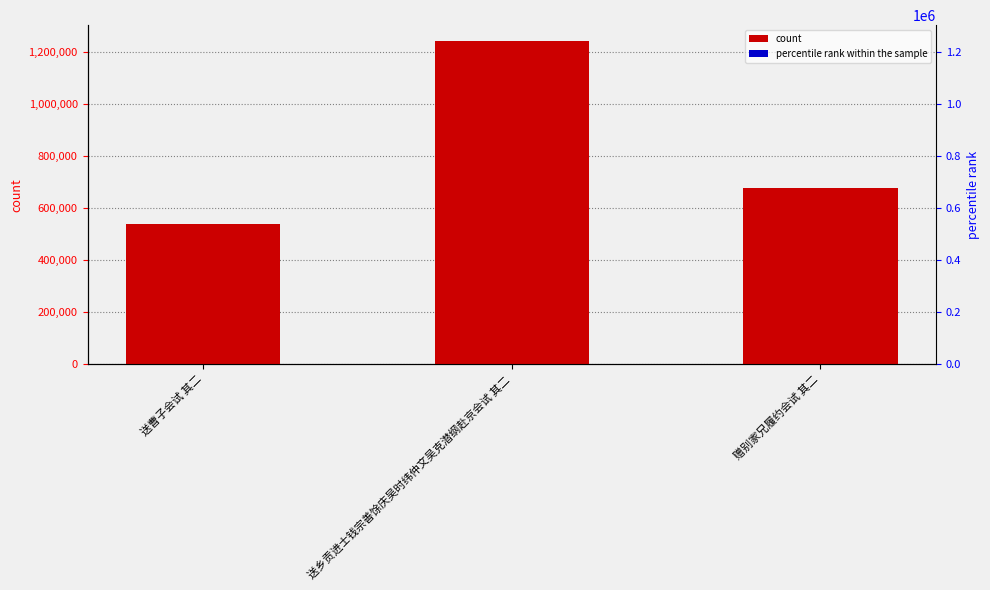

What is the ratio of the value at 送乡贡进士钱宗善馀庆吴时纬仲文吴克潜纲赴京会试 其二 to the value at 送曹子会试 其二?

2.3